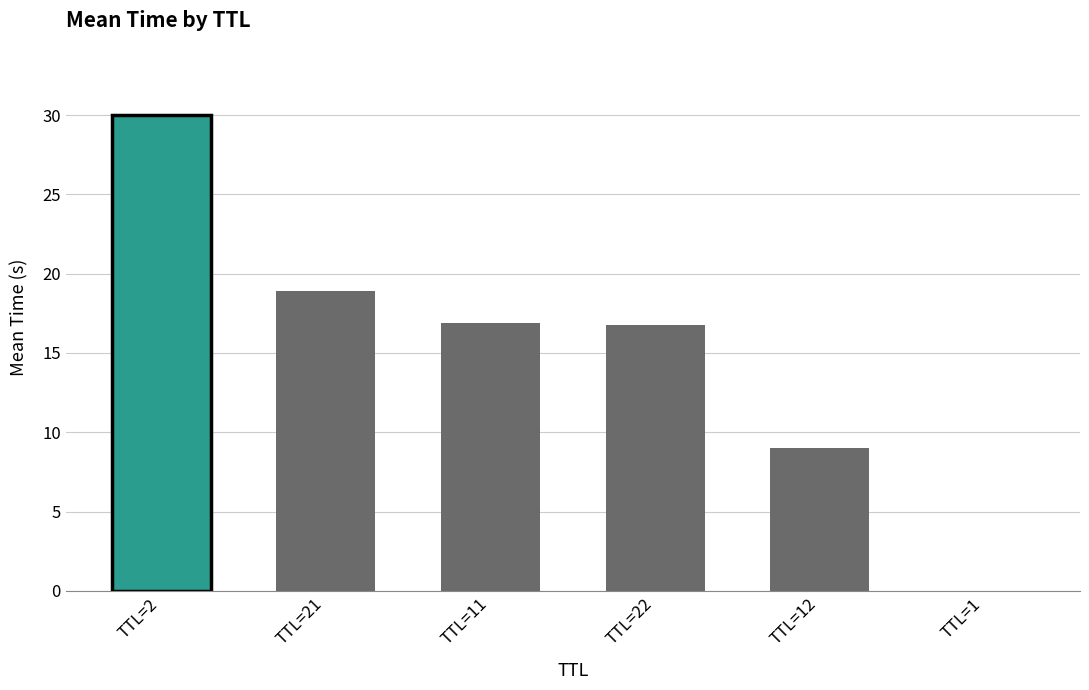

At which category does the chart reach its peak across all series?

TTL=2